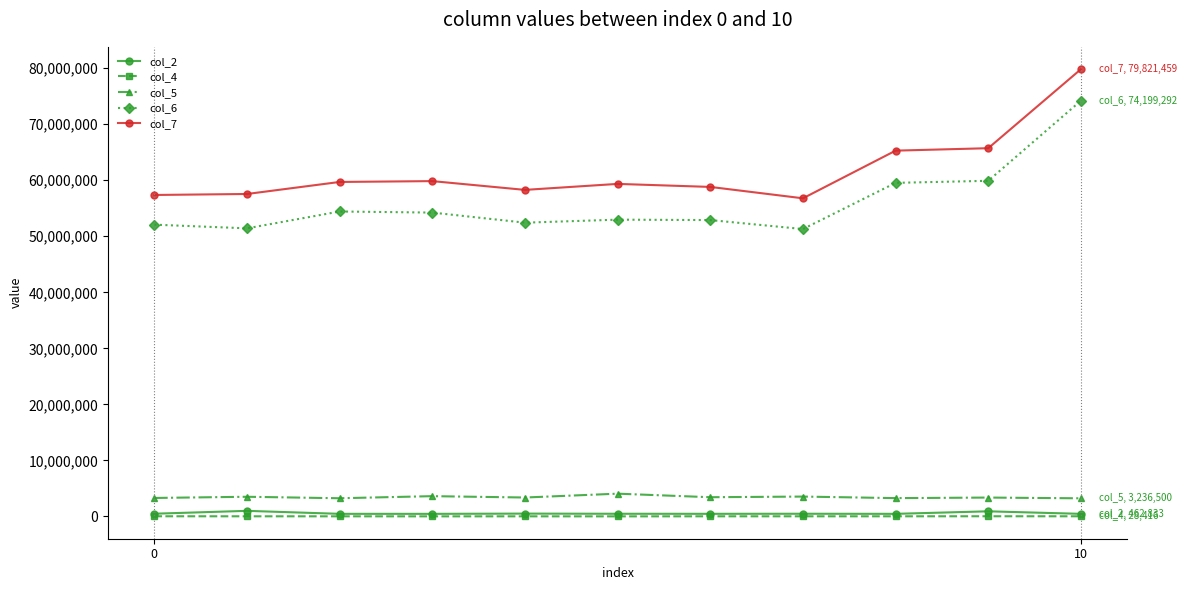

True or false: col_4 and col_7 intersect in this chart.

False